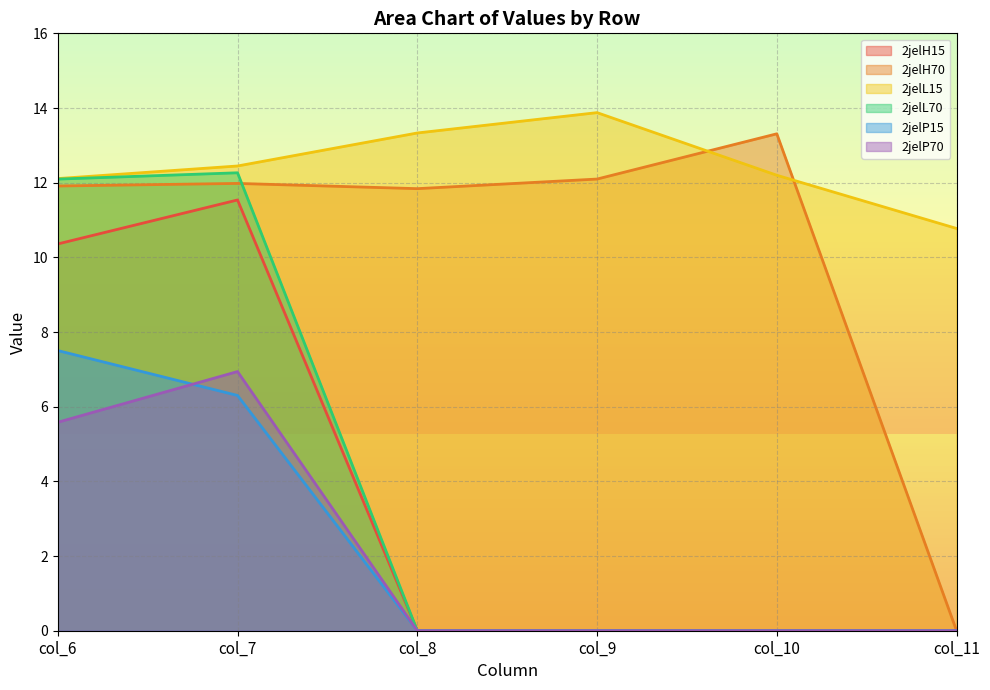

Reading right to left, what are all the values shown in this chart?

2jelH15: 0.0	0.0	0.0	0.0	11.5	10.4
2jelH70: 0.0	13.3	12.1	11.8	12.0	11.9
2jelL15: 10.8	12.2	13.9	13.3	12.4	12.1
2jelL70: 0.0	0.0	0.0	0.0	12.3	12.1
2jelP15: 0.0	0.0	0.0	0.0	6.3	7.5
2jelP70: 0.0	0.0	0.0	0.0	6.9	5.6